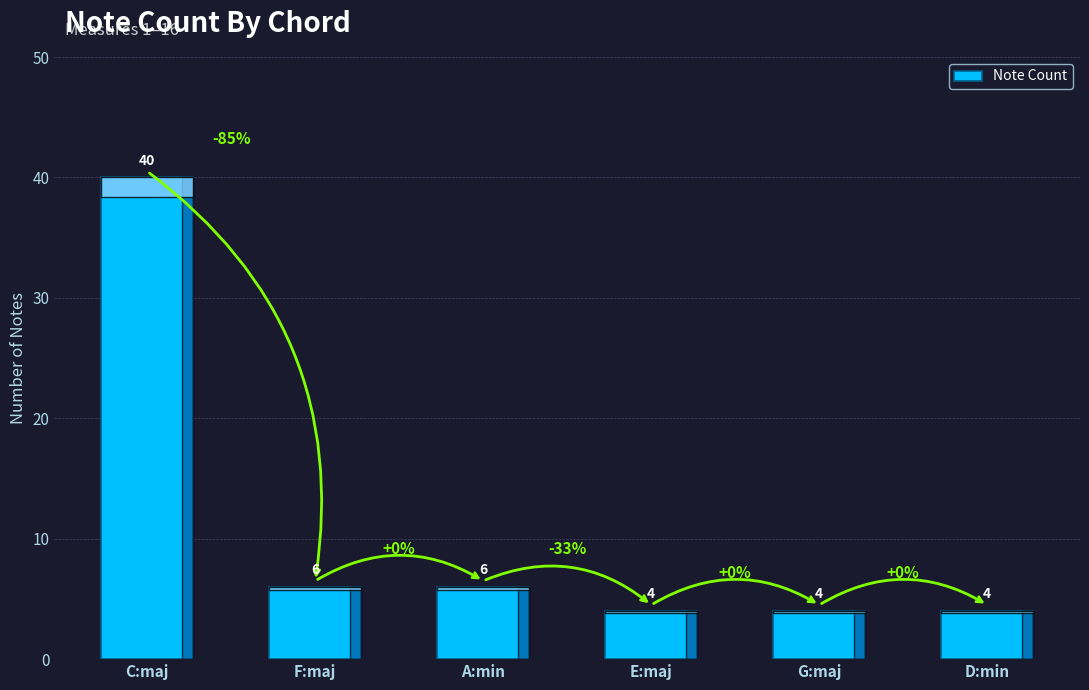

Count the number of categories in the chart.

6